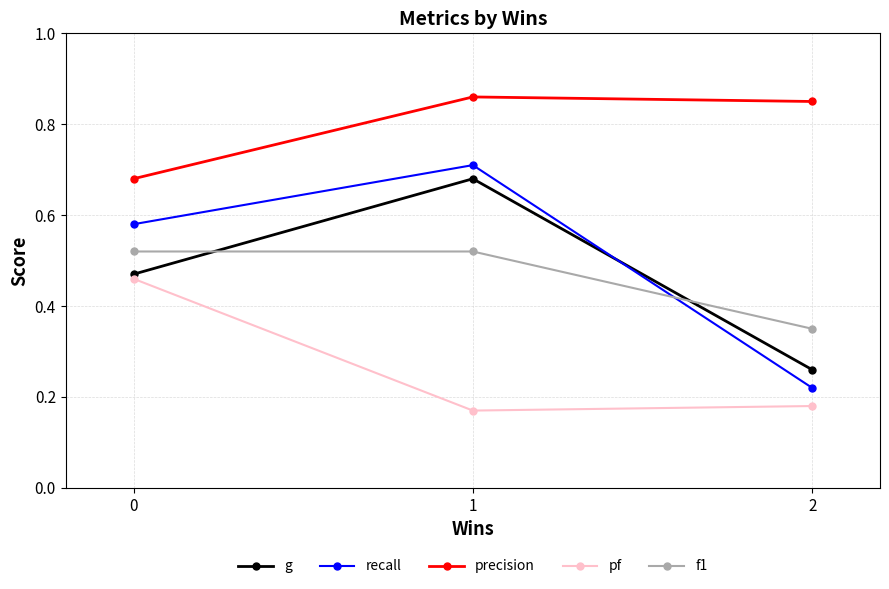

Between 0 and 2, which series saw the biggest shift?

recall